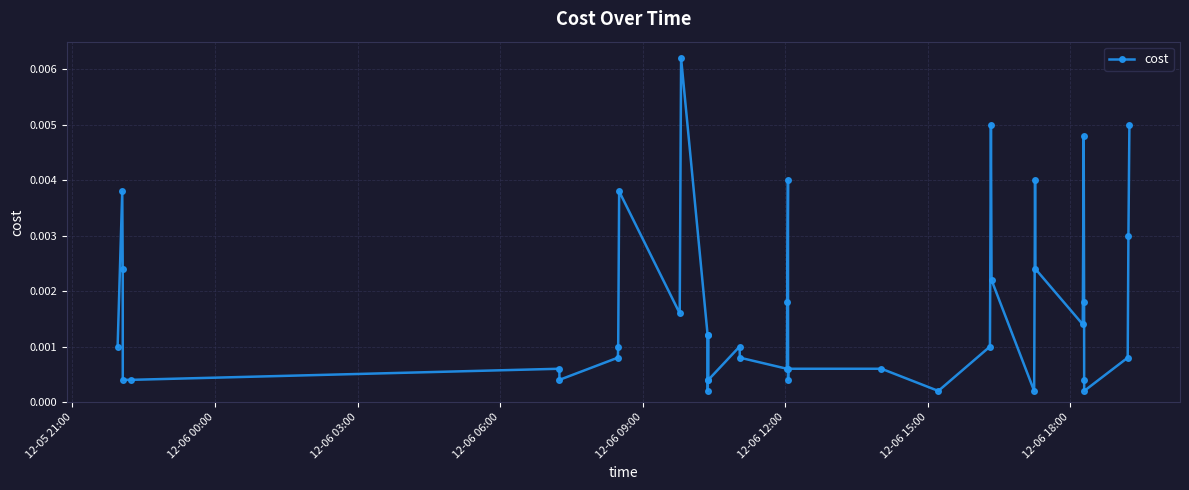

True or false: the data has more than 0 interior local peaks.

True